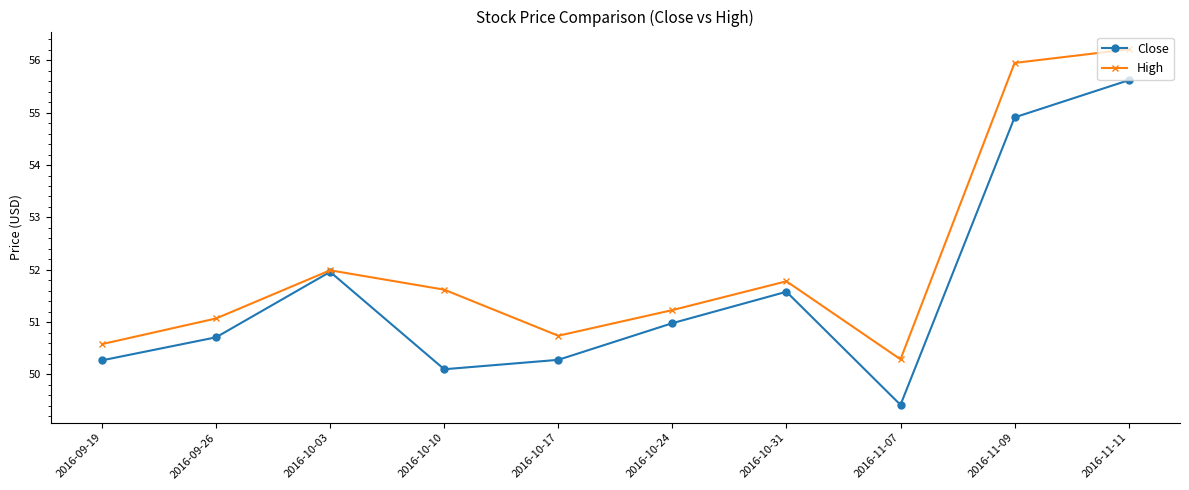

What is the minimum value for Close?

49.4